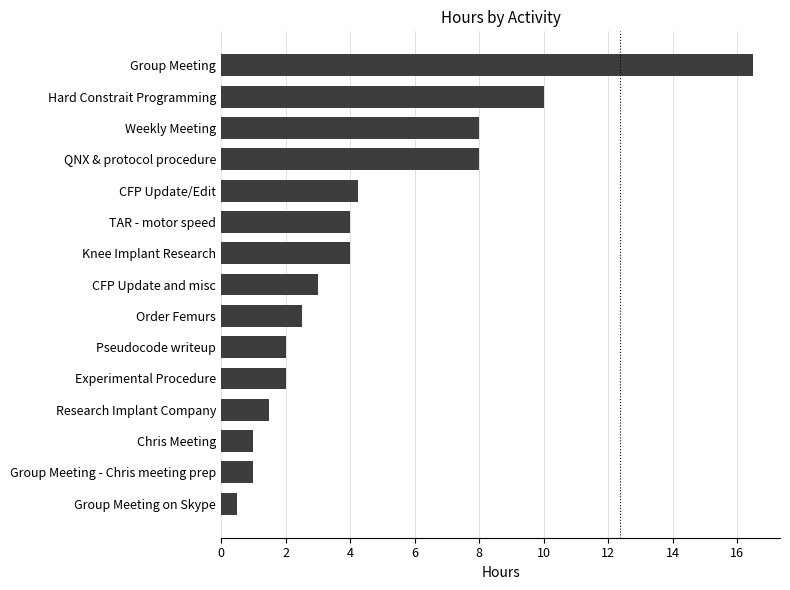

Approximately how many times larger is the value at Group Meeting compared to Chris Meeting?

16.5